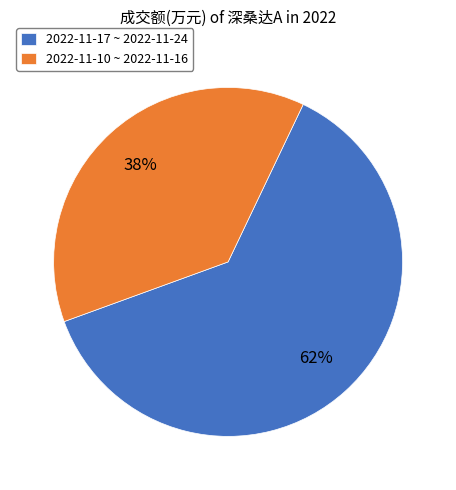

What is the ratio of the value at 2022-11-10 ~ 2022-11-16 to the value at 2022-11-17 ~ 2022-11-24?

0.6